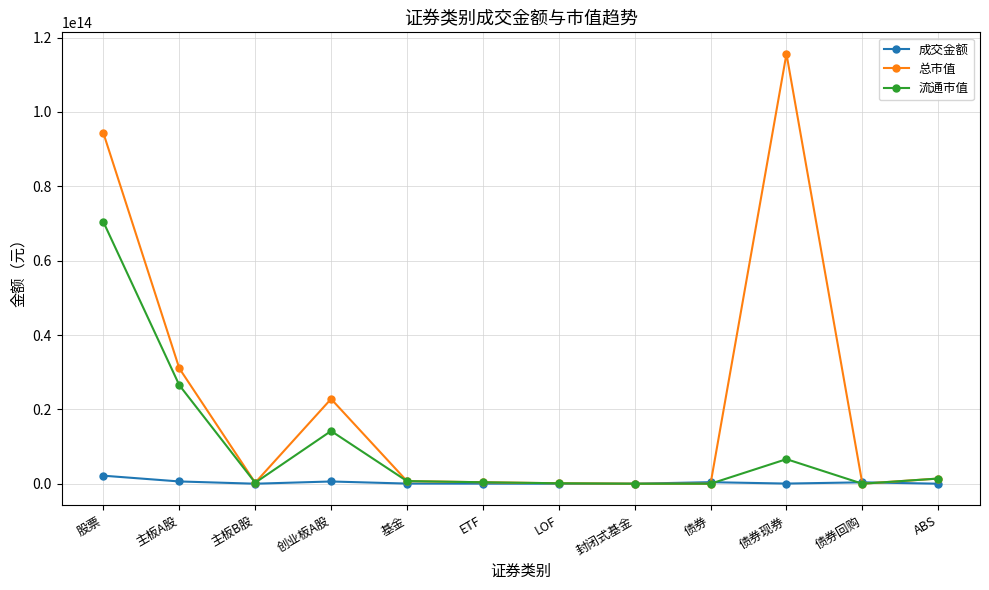

True or false: 成交金额 has more than 1 interior local peaks.

True